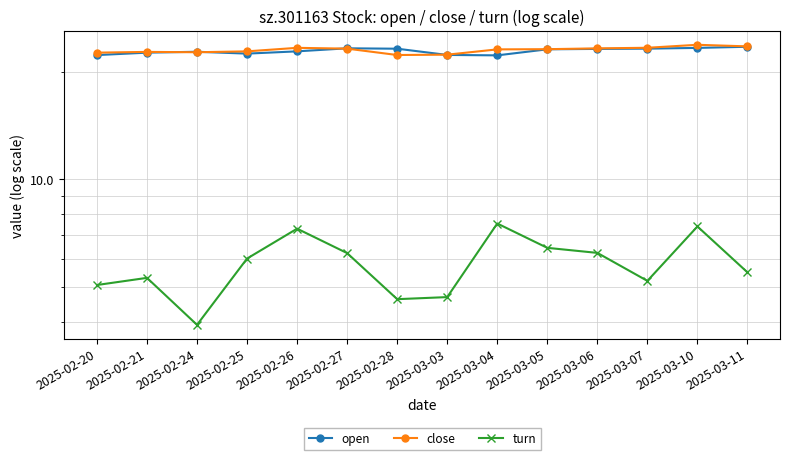

Is the value of turn at 2025-03-06 greater than the value of close at 2025-02-28?

No